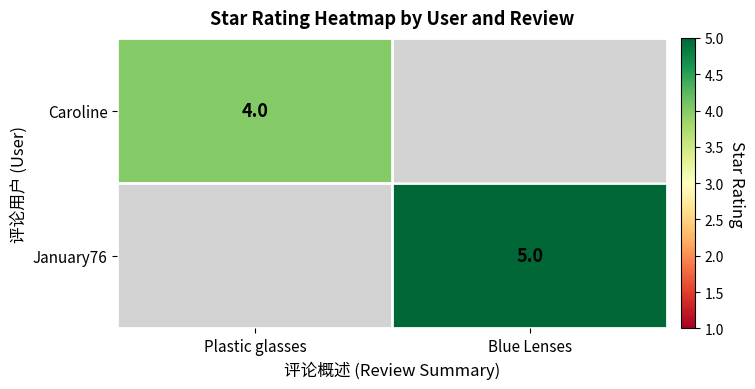

How many data points does each series have?

2